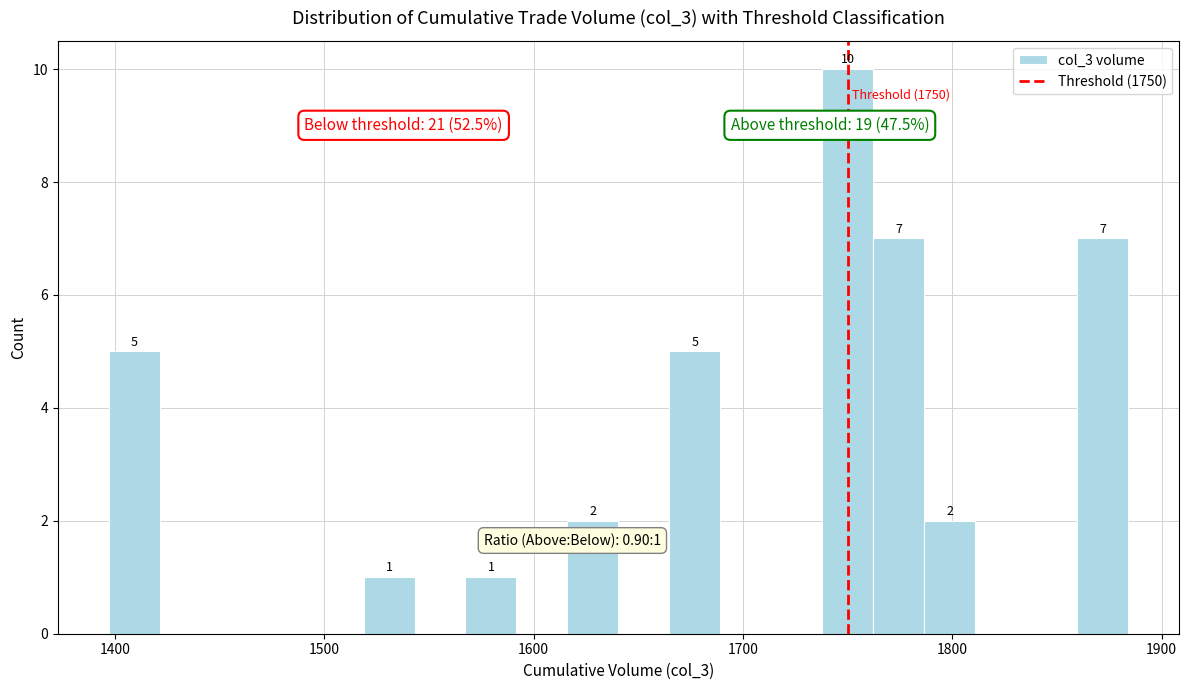

Read against the x-axis, roughly where is the centre of the tallest bar?

1750